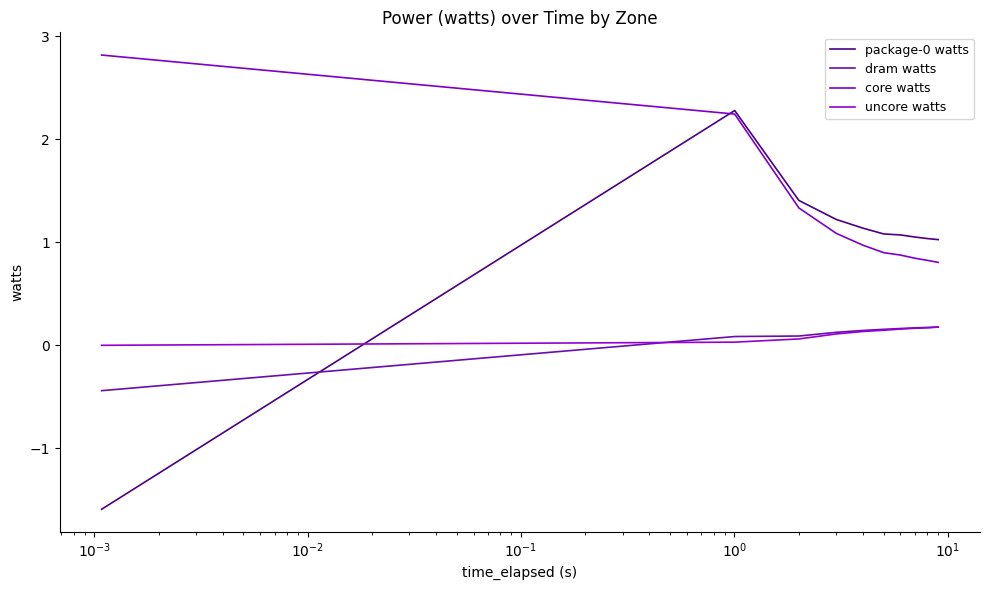

How many lines are shown in the chart?

4